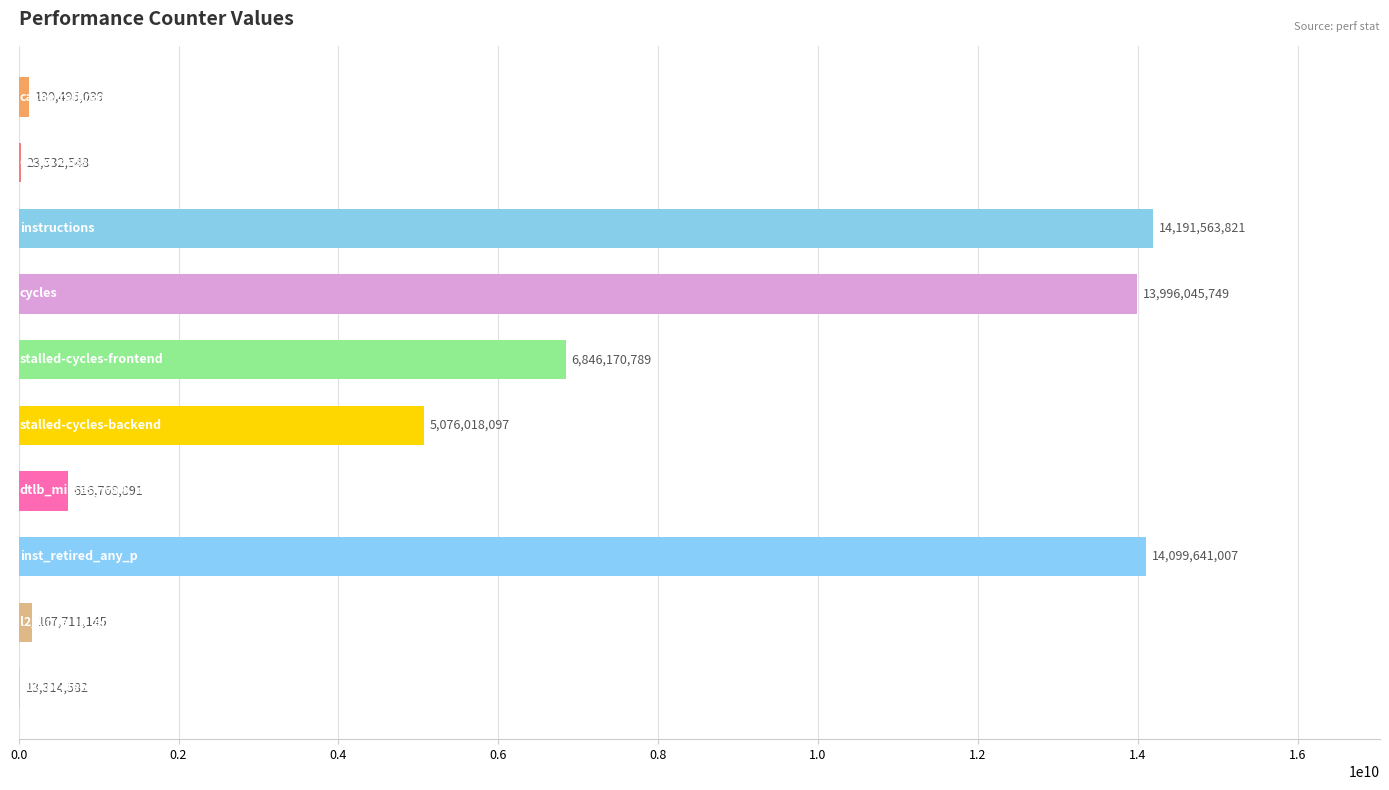

Are the bars horizontal?

Yes